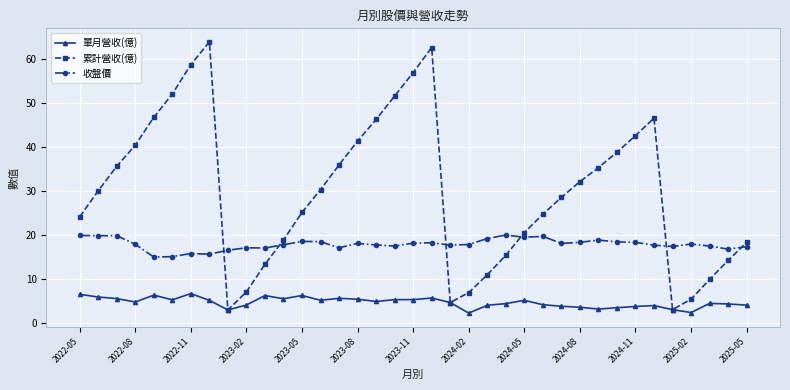

What is the sum of all 收盤價 values?

662.2